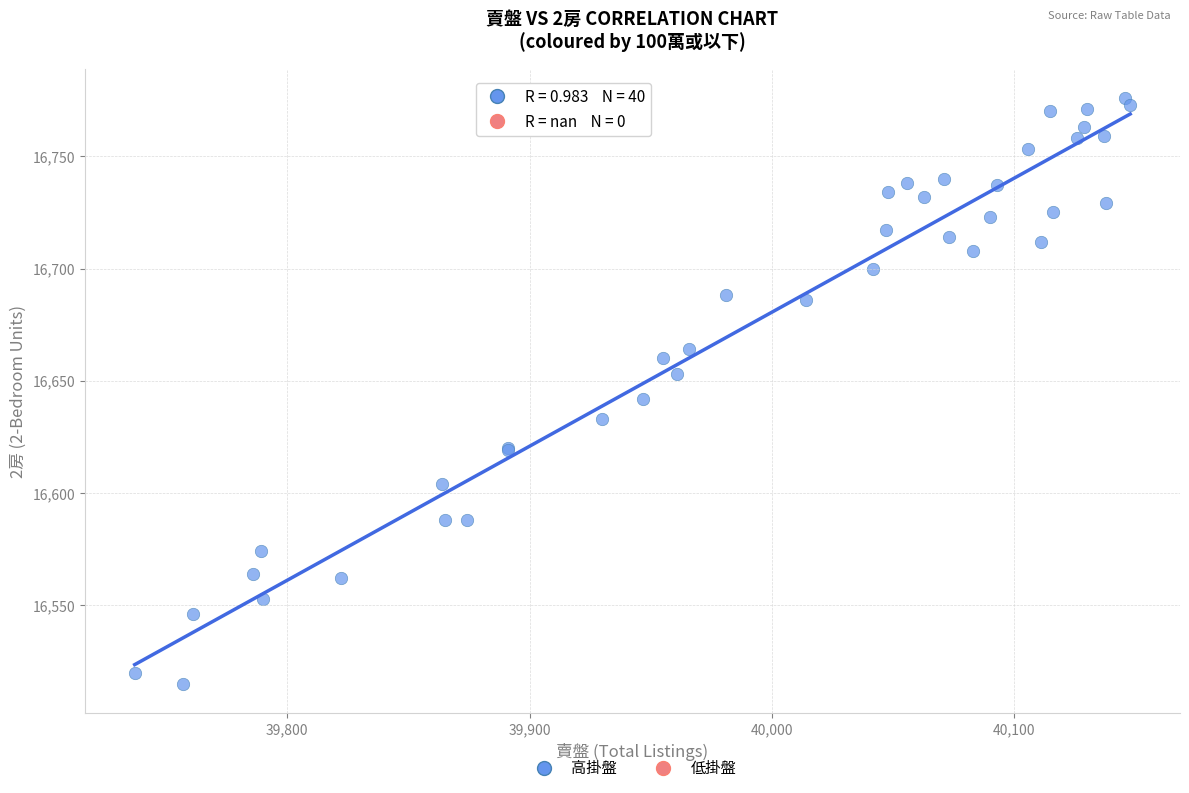

What Y value in the scatter plot is closest to 16645?

16642